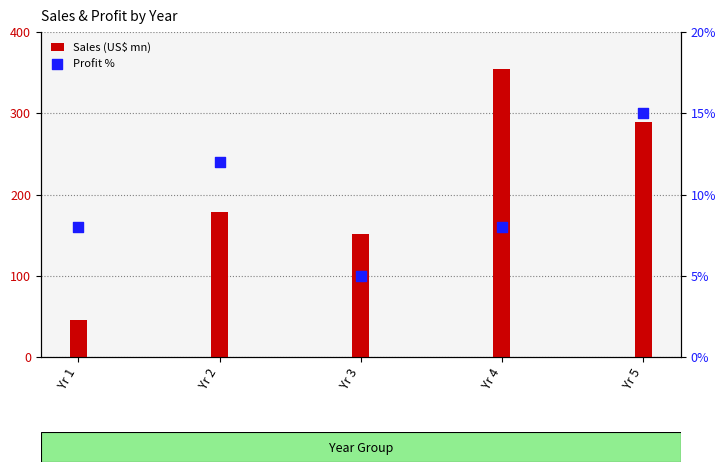

Which series contains the highest Y value?

Sales (US$ mn)